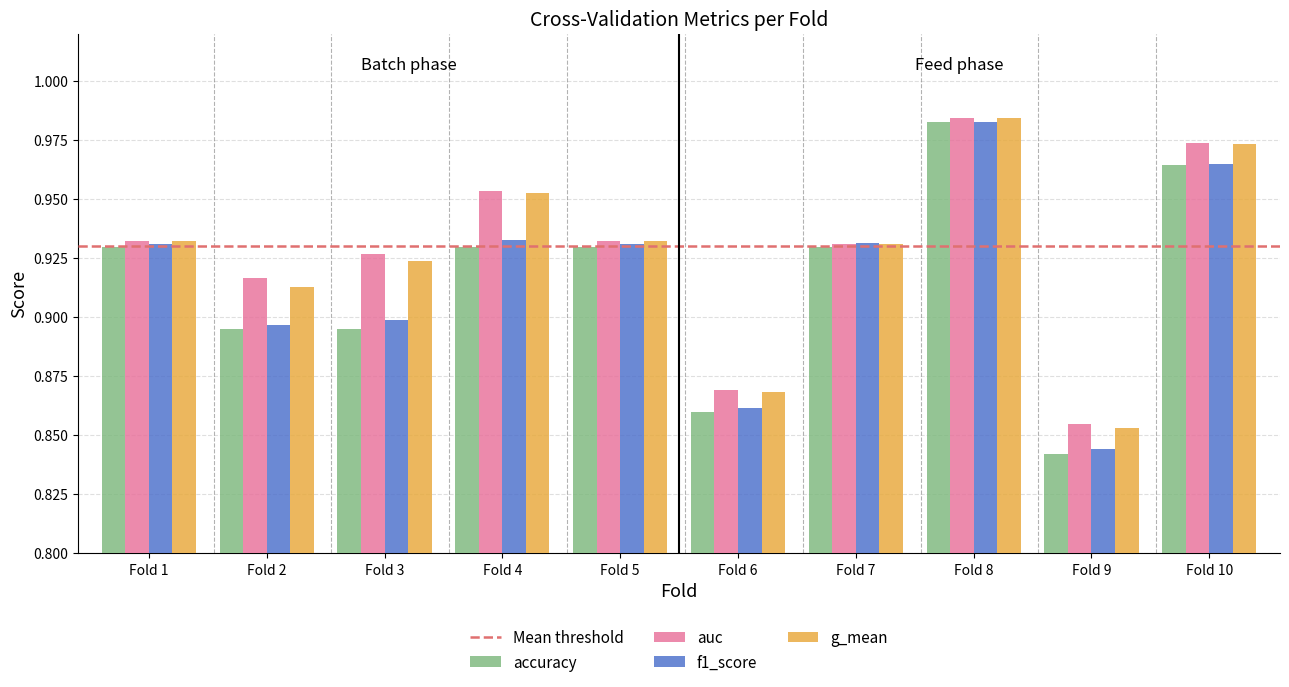

At which label does g_mean reach its minimum?

Fold 9